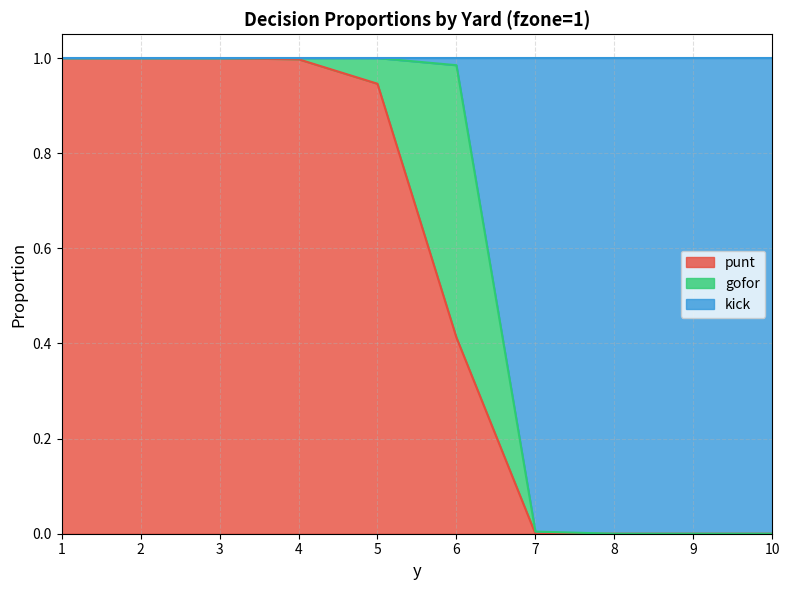

What is the maximum value for punt?

1.0